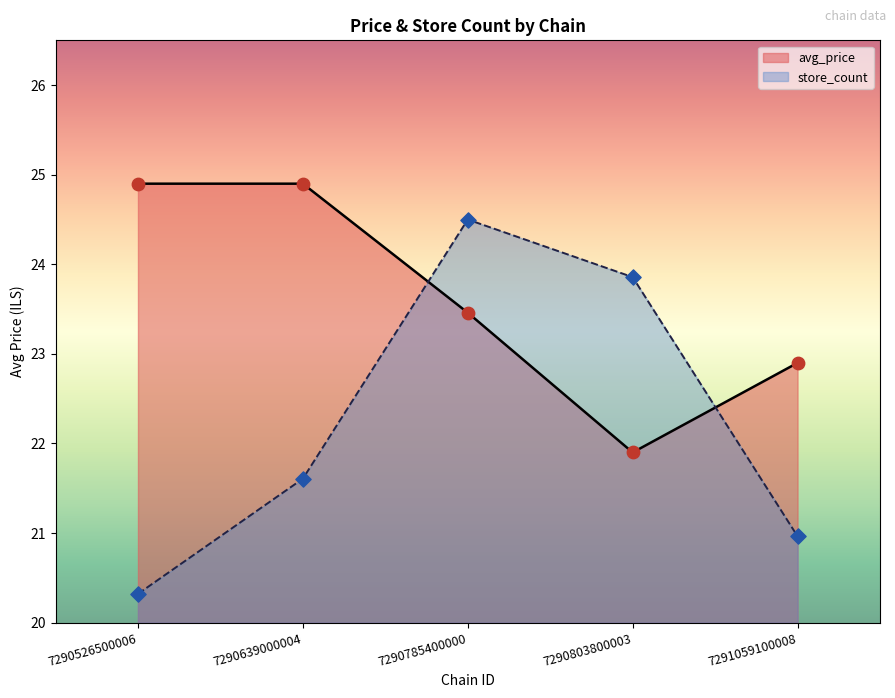

Which series has the largest Y range (max minus min)?

store_count